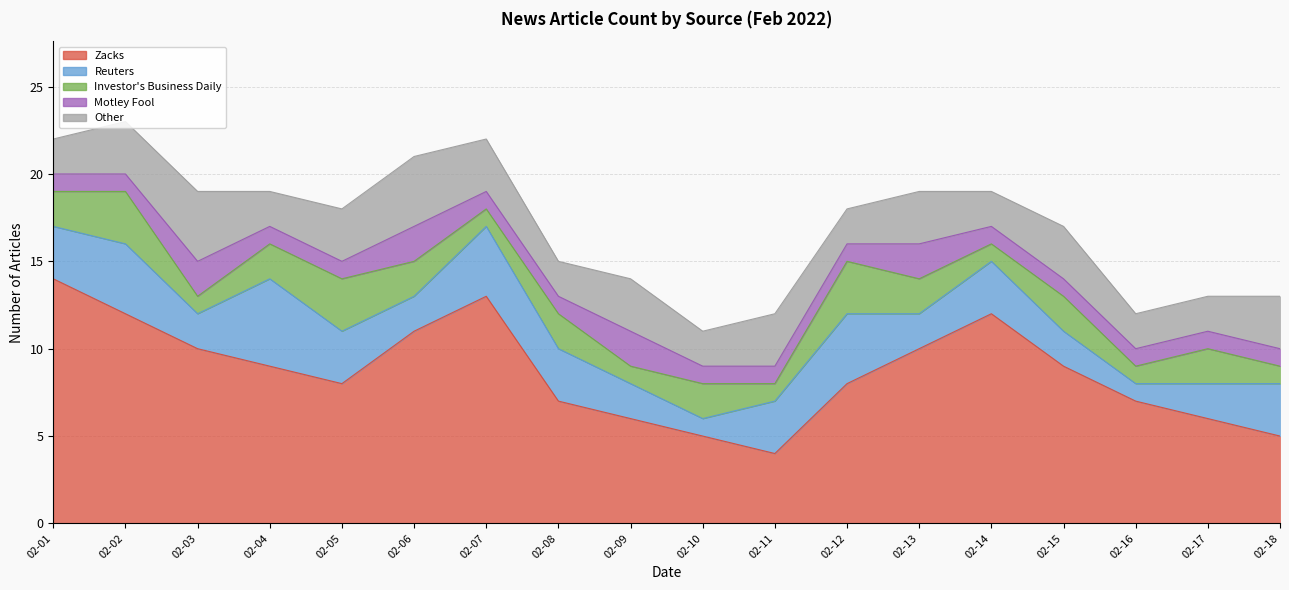

What is the value of the Reuters point at the 12th from the left?

4